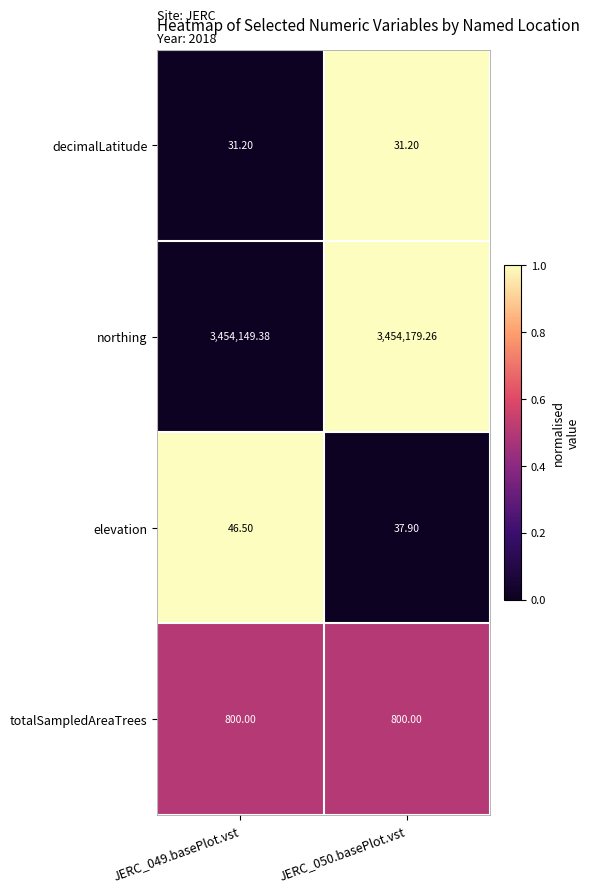

How many categories are shown in the chart?

2